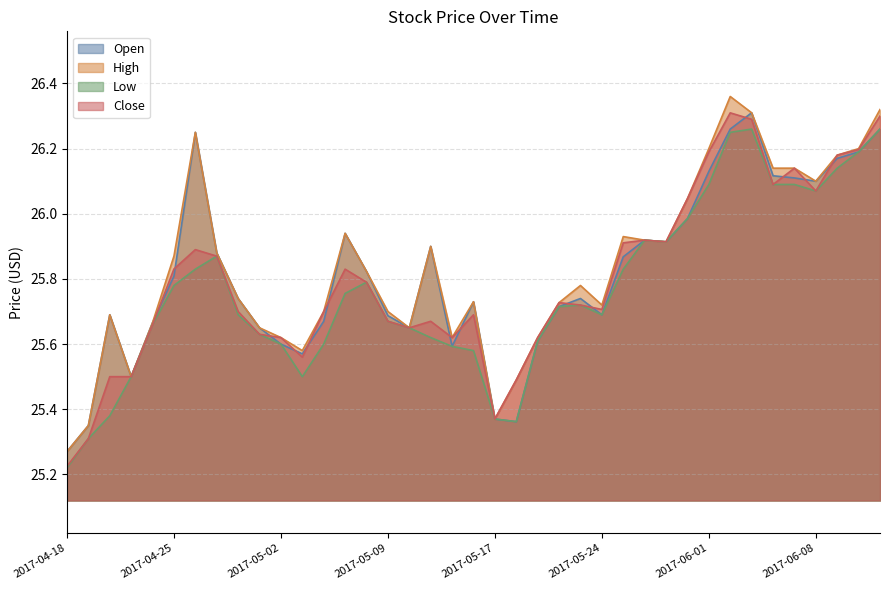

Reading left to right, list all the values displayed in this chart.

Open: 2017-04-18=25.3	2017-04-19=25.3	2017-04-20=25.7	2017-04-21=25.5	2017-04-24=25.7	2017-04-25=25.8	2017-04-26=26.2	2017-04-27=25.9	2017-04-28=25.7	2017-05-01=25.6	2017-05-02=25.6	2017-05-03=25.6	2017-05-04=25.7	2017-05-05=25.9	2017-05-08=25.8	2017-05-09=25.7	2017-05-10=25.6	2017-05-11=25.9	2017-05-12=25.6	2017-05-15=25.7	2017-05-17=25.4	2017-05-18=25.4	2017-05-19=25.6	2017-05-22=25.7	2017-05-23=25.7	2017-05-24=25.7	2017-05-25=25.9	2017-05-26=25.9	2017-05-30=25.9	2017-05-31=26.0	2017-06-01=26.1	2017-06-02=26.3	2017-06-05=26.3	2017-06-06=26.1	2017-06-07=26.1	2017-06-08=26.1	2017-06-09=26.2	2017-06-12=26.2	2017-06-13=26.3
High: 2017-04-18=25.3	2017-04-19=25.4	2017-04-20=25.7	2017-04-21=25.5	2017-04-24=25.7	2017-04-25=25.9	2017-04-26=26.2	2017-04-27=25.9	2017-04-28=25.7	2017-05-01=25.6	2017-05-02=25.6	2017-05-03=25.6	2017-05-04=25.7	2017-05-05=25.9	2017-05-08=25.8	2017-05-09=25.7	2017-05-10=25.6	2017-05-11=25.9	2017-05-12=25.6	2017-05-15=25.7	2017-05-17=25.4	2017-05-18=25.5	2017-05-19=25.6	2017-05-22=25.7	2017-05-23=25.8	2017-05-24=25.7	2017-05-25=25.9	2017-05-26=25.9	2017-05-30=25.9	2017-05-31=26.0	2017-06-01=26.2	2017-06-02=26.4	2017-06-05=26.3	2017-06-06=26.1	2017-06-07=26.1	2017-06-08=26.1	2017-06-09=26.2	2017-06-12=26.2	2017-06-13=26.3
Low: 2017-04-18=25.2	2017-04-19=25.3	2017-04-20=25.4	2017-04-21=25.5	2017-04-24=25.7	2017-04-25=25.8	2017-04-26=25.8	2017-04-27=25.9	2017-04-28=25.7	2017-05-01=25.6	2017-05-02=25.6	2017-05-03=25.5	2017-05-04=25.6	2017-05-05=25.8	2017-05-08=25.8	2017-05-09=25.7	2017-05-10=25.6	2017-05-11=25.6	2017-05-12=25.6	2017-05-15=25.6	2017-05-17=25.4	2017-05-18=25.4	2017-05-19=25.6	2017-05-22=25.7	2017-05-23=25.7	2017-05-24=25.7	2017-05-25=25.8	2017-05-26=25.9	2017-05-30=25.9	2017-05-31=26.0	2017-06-01=26.1	2017-06-02=26.2	2017-06-05=26.3	2017-06-06=26.1	2017-06-07=26.1	2017-06-08=26.1	2017-06-09=26.1	2017-06-12=26.2	2017-06-13=26.3
Close: 2017-04-18=25.2	2017-04-19=25.3	2017-04-20=25.5	2017-04-21=25.5	2017-04-24=25.7	2017-04-25=25.8	2017-04-26=25.9	2017-04-27=25.9	2017-04-28=25.7	2017-05-01=25.6	2017-05-02=25.6	2017-05-03=25.6	2017-05-04=25.7	2017-05-05=25.8	2017-05-08=25.8	2017-05-09=25.7	2017-05-10=25.6	2017-05-11=25.7	2017-05-12=25.6	2017-05-15=25.7	2017-05-17=25.4	2017-05-18=25.5	2017-05-19=25.6	2017-05-22=25.7	2017-05-23=25.7	2017-05-24=25.7	2017-05-25=25.9	2017-05-26=25.9	2017-05-30=25.9	2017-05-31=26.0	2017-06-01=26.2	2017-06-02=26.3	2017-06-05=26.3	2017-06-06=26.1	2017-06-07=26.1	2017-06-08=26.1	2017-06-09=26.2	2017-06-12=26.2	2017-06-13=26.3